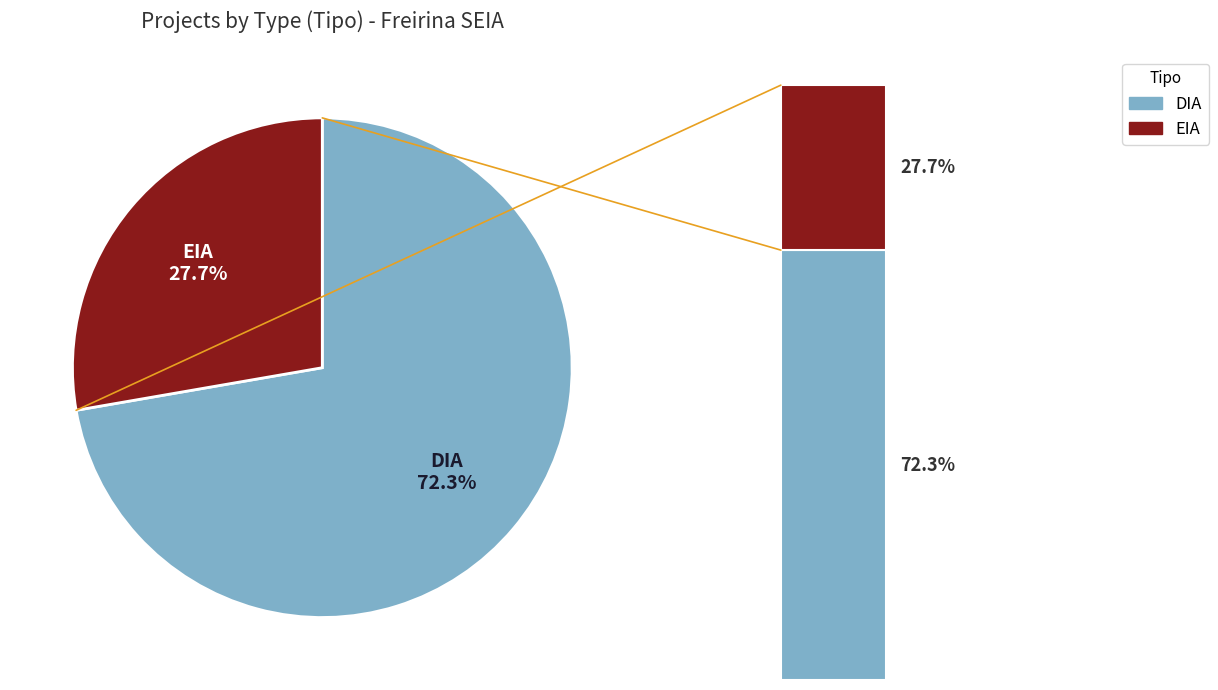

Rank the categories by value from lowest to highest.

EIA, DIA